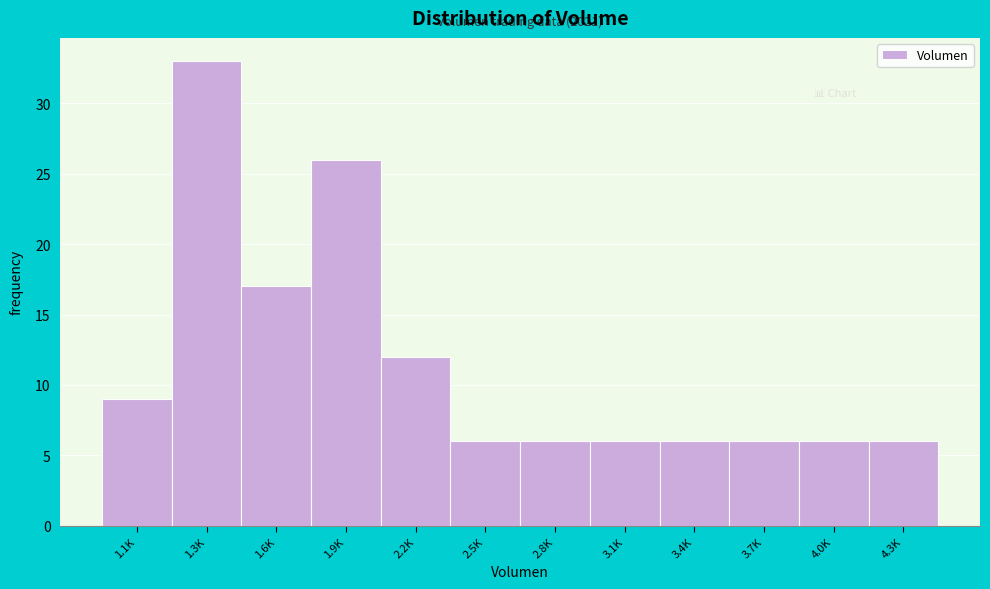

Reading left to right, list all the values displayed in this chart.

1.1K=9	1.3K=33	1.6K=17	1.9K=26	2.2K=12	2.5K=6	2.8K=6	3.1K=6	3.4K=6	3.7K=6	4.0K=6	4.3K=6